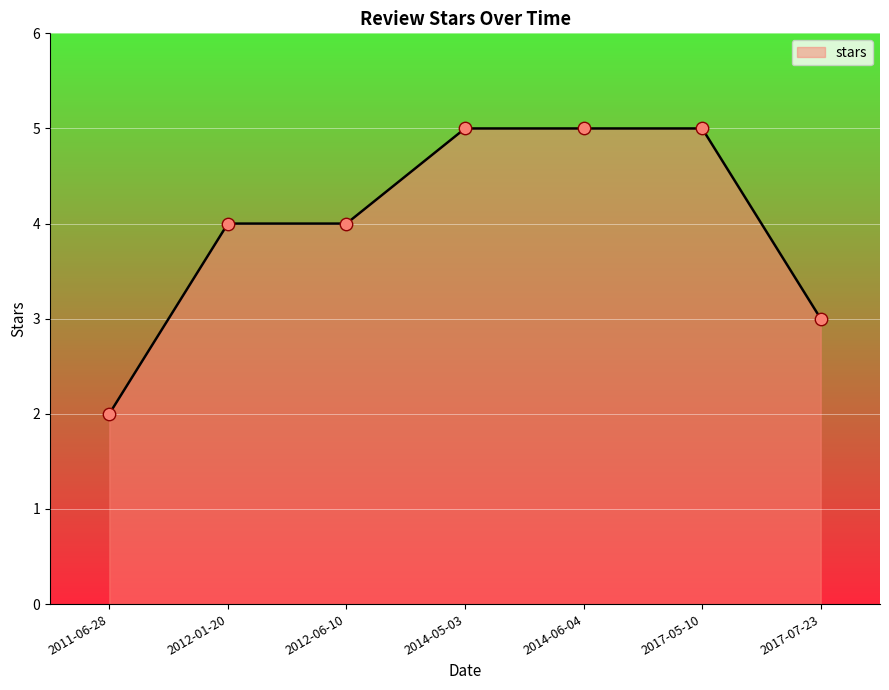

What is the change in value from 2012-01-20 to 2014-05-03?

+1